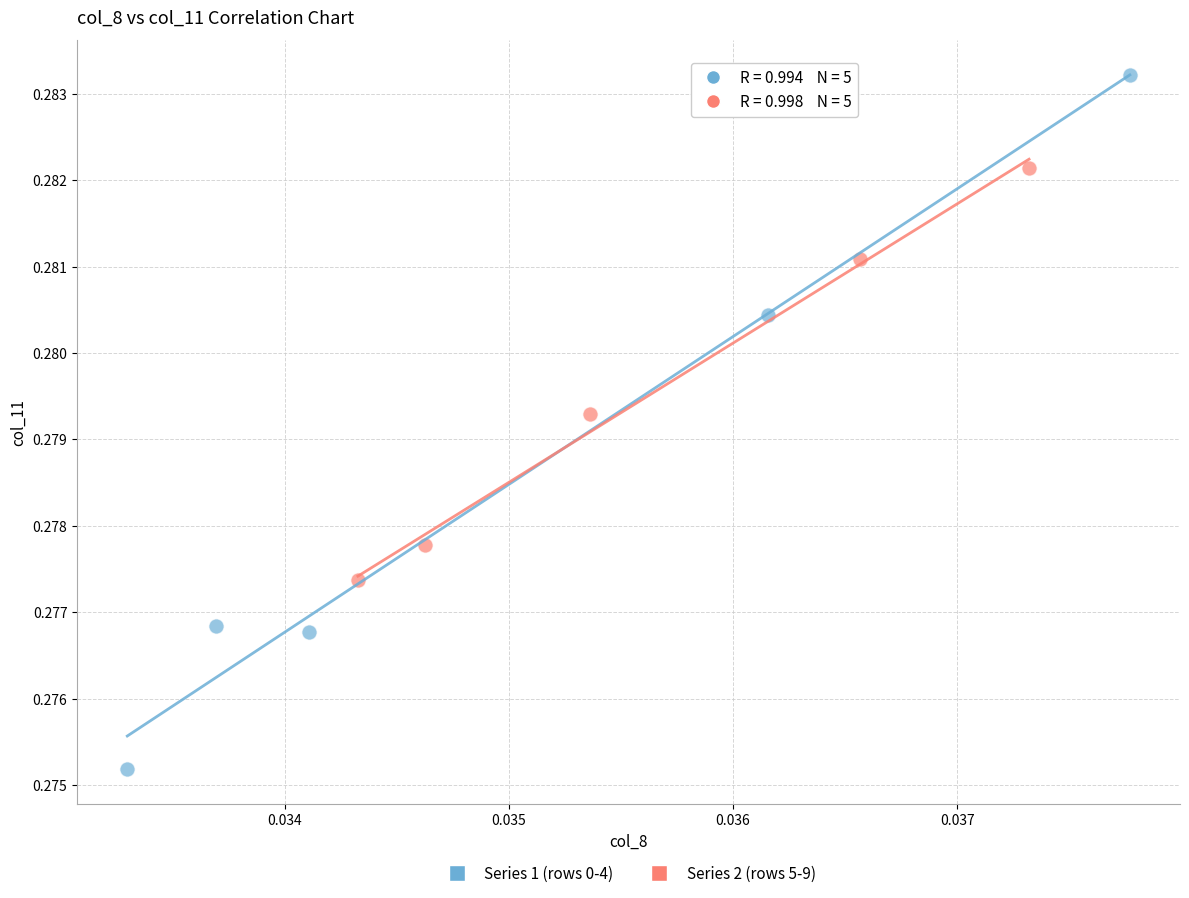

Which series reaches the maximum Y coordinate?

Series 1 (rows 0-4)